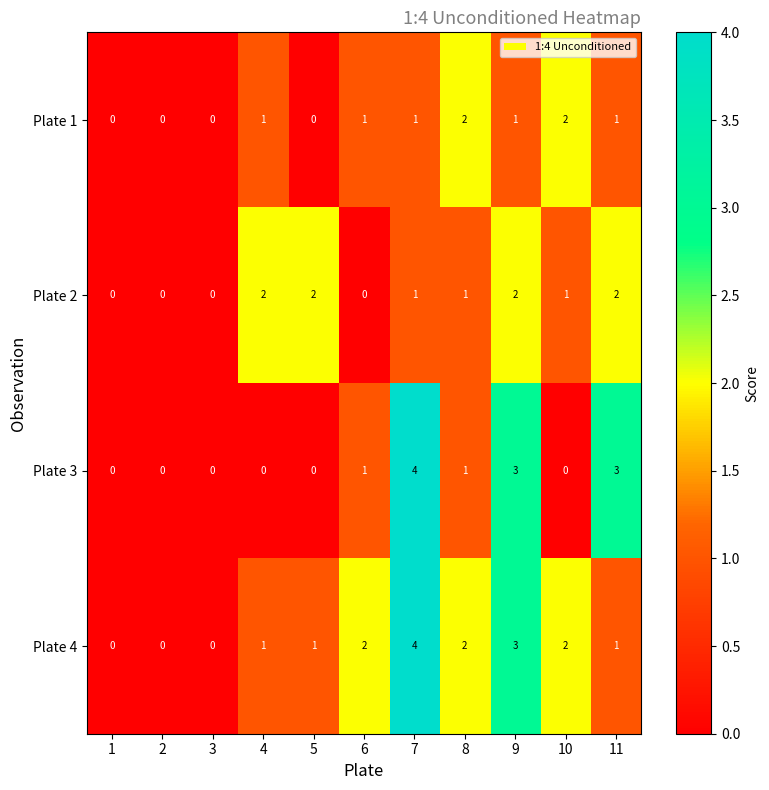

What is the greatest value displayed?

4